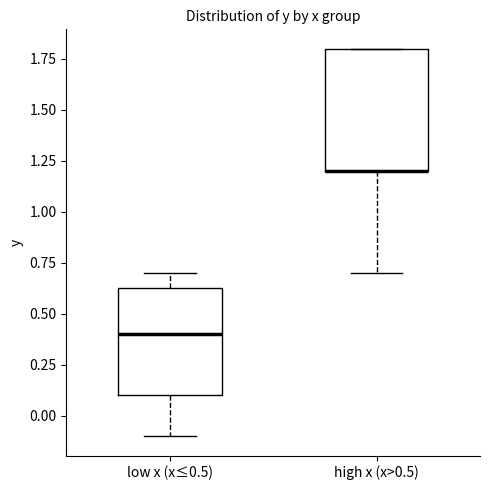

Where is the upper edge of the box for high x (x>0.5) on the y-axis? The values are not printed on the chart, so give them approximately, as read against the axis.

1.80